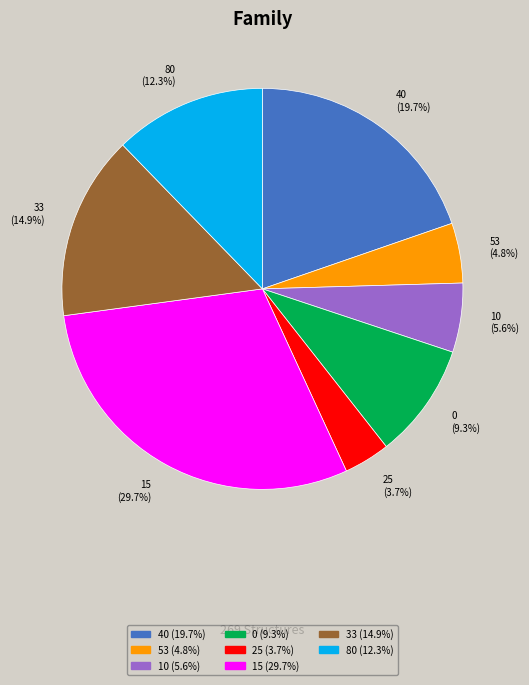

Approximately how many times larger is the value at 80 (12.3%) compared to 15 (29.7%)?

0.4